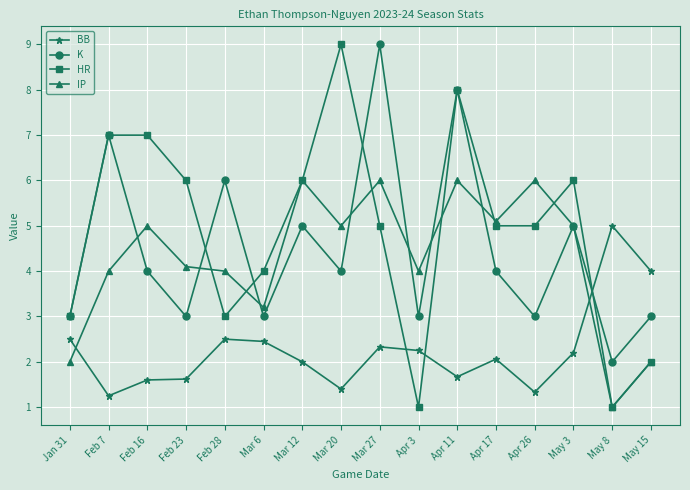

Rank the series at Mar 20 from lowest to highest value.

BB, K, IP, HR